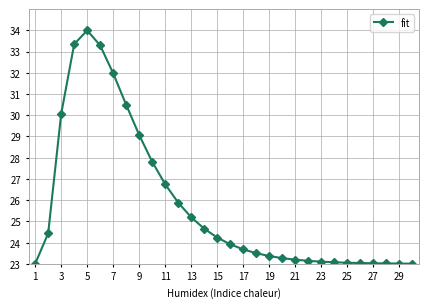

What is the difference between the second highest and minimum values?

10.3